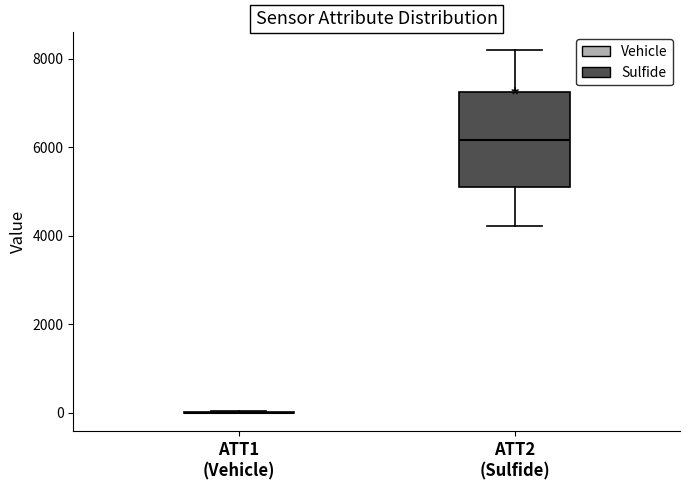

Reading left to right, transcribe this box plot: for each box, give where its median line is, the range the box spans, and where its two whiskers end, as read against the y-axis. The values are not printed on the chart, so give them approximately, as read against the axis.

ATT1 (Vehicle): box collapsed to a line at 0, whiskers 0 to 0
ATT2 (Sulfide): median 6200, box 5000 to 7200, whiskers 4200 to 8200